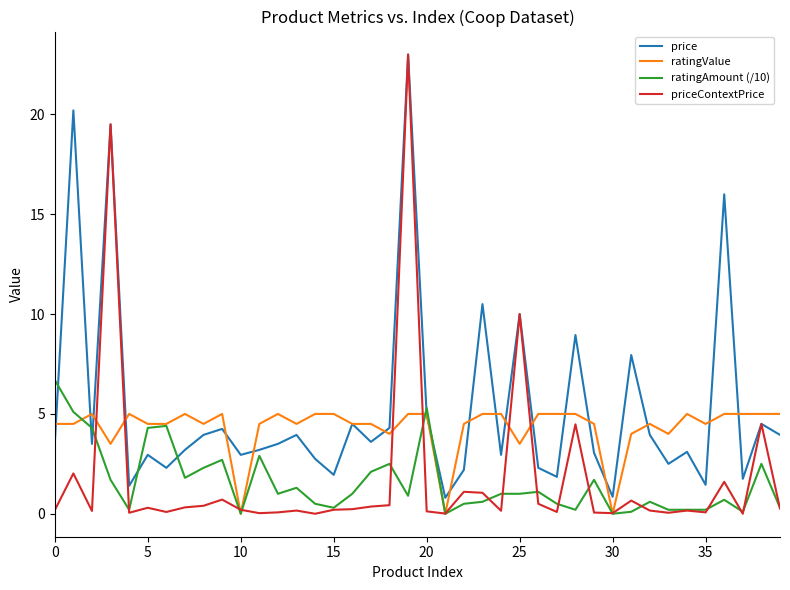

After their last crossing, which series has the higher values: ratingValue or priceContextPrice?

ratingValue